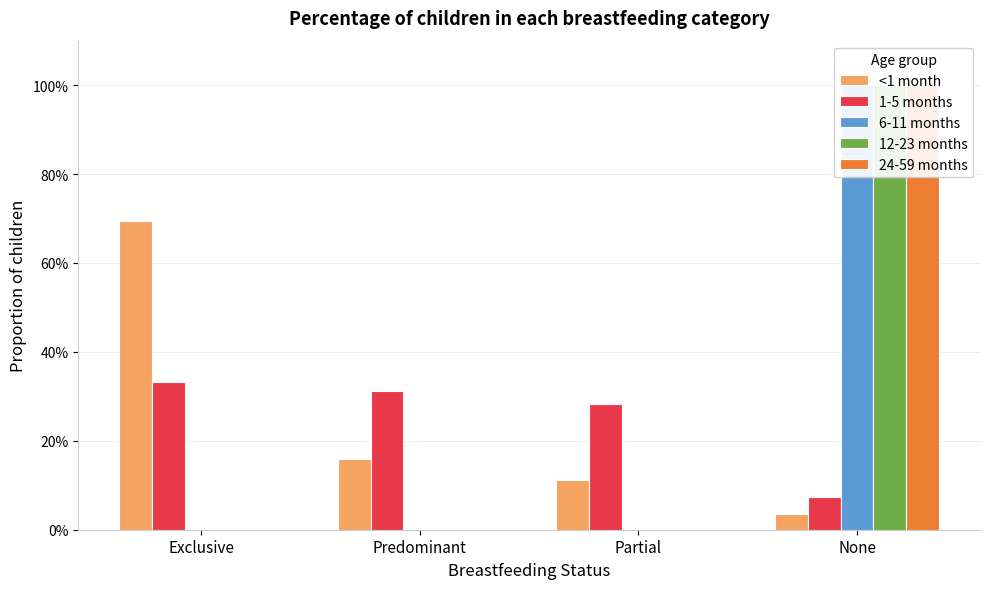

Which series has the widest spread of values?

6-11 months